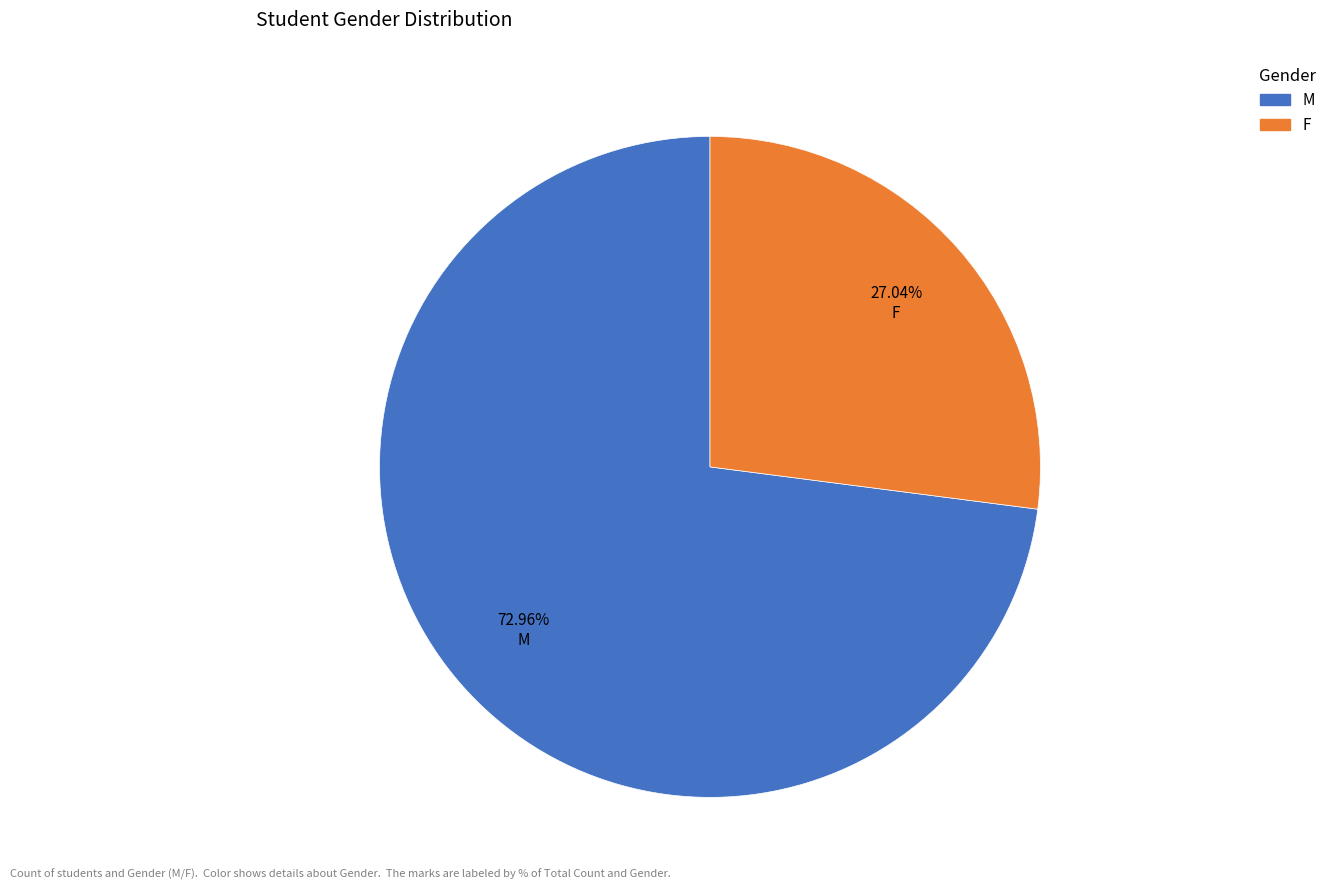

Which slice represents more than half of the pie?

M